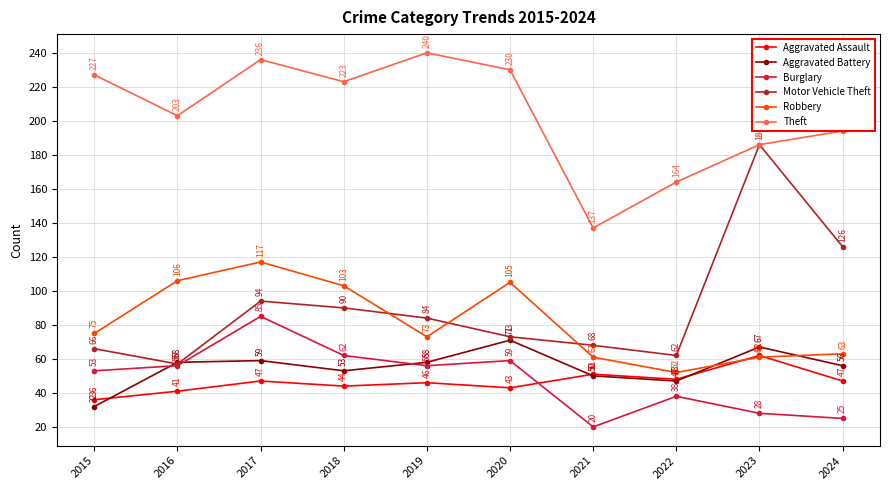

Which category has the highest value in the Robbery series?

2017